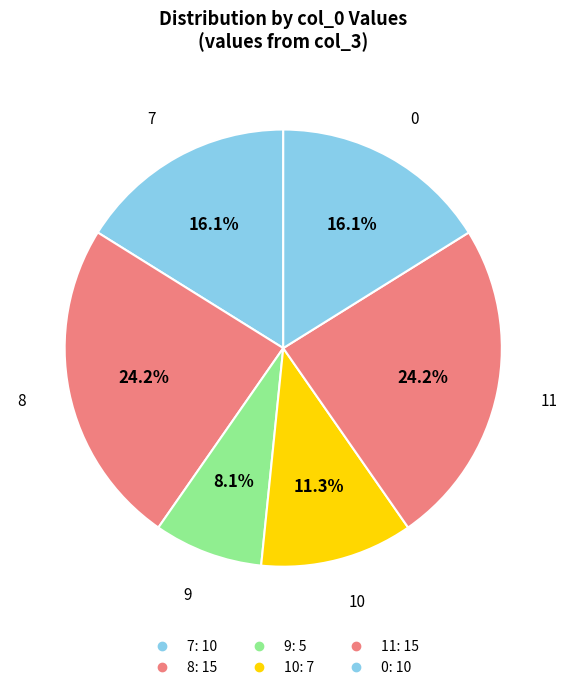

How many segments does this pie chart have?

6